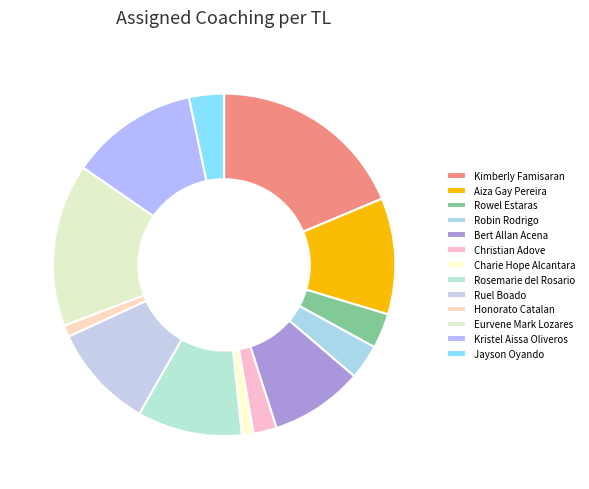

What is the ratio of the value at Honorato Catalan to the value at Eurvene Mark Lozares?

0.1